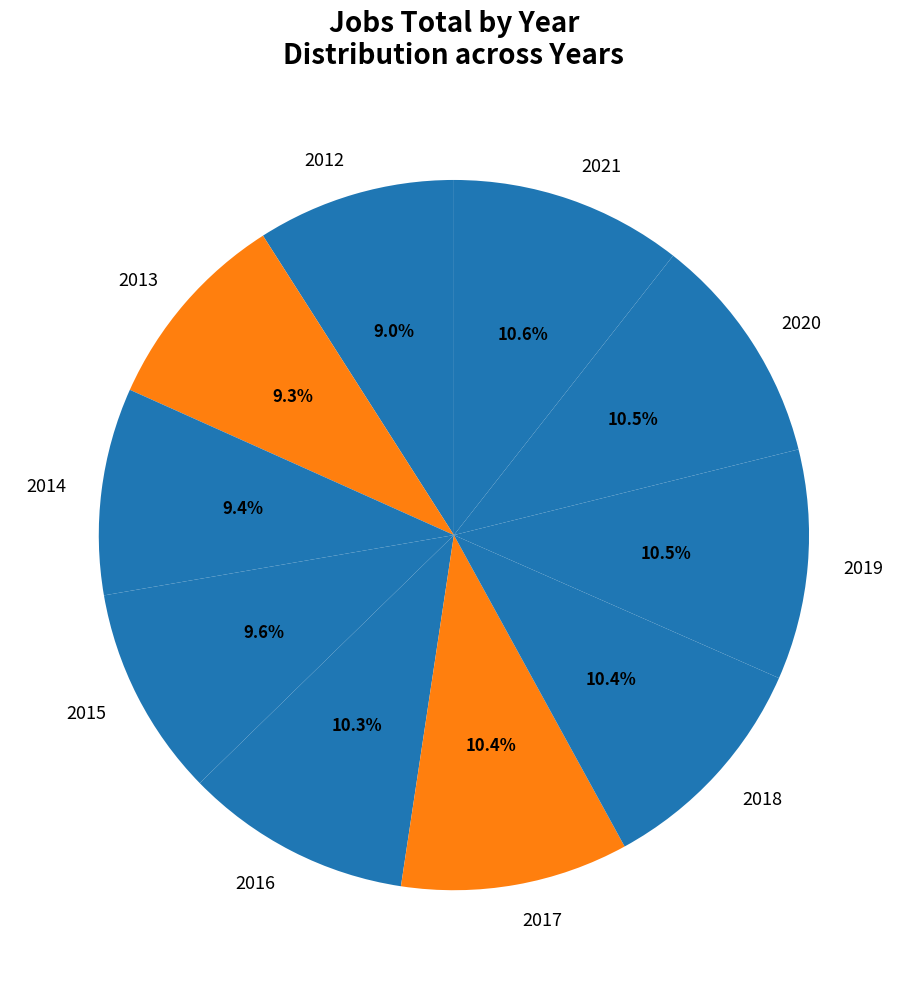

What percentage is the 2012 slice, to the nearest percent?

9%